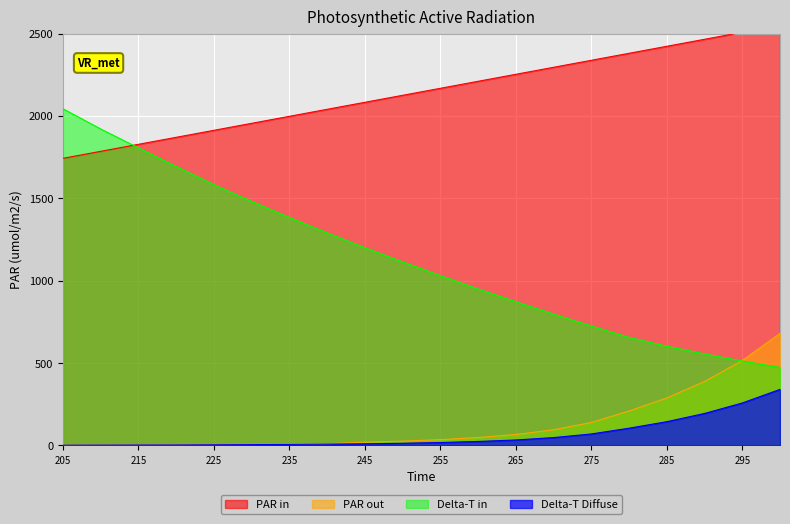

Is the value of PAR out at 290 greater than the value of Delta-T Diffuse at 235?

Yes